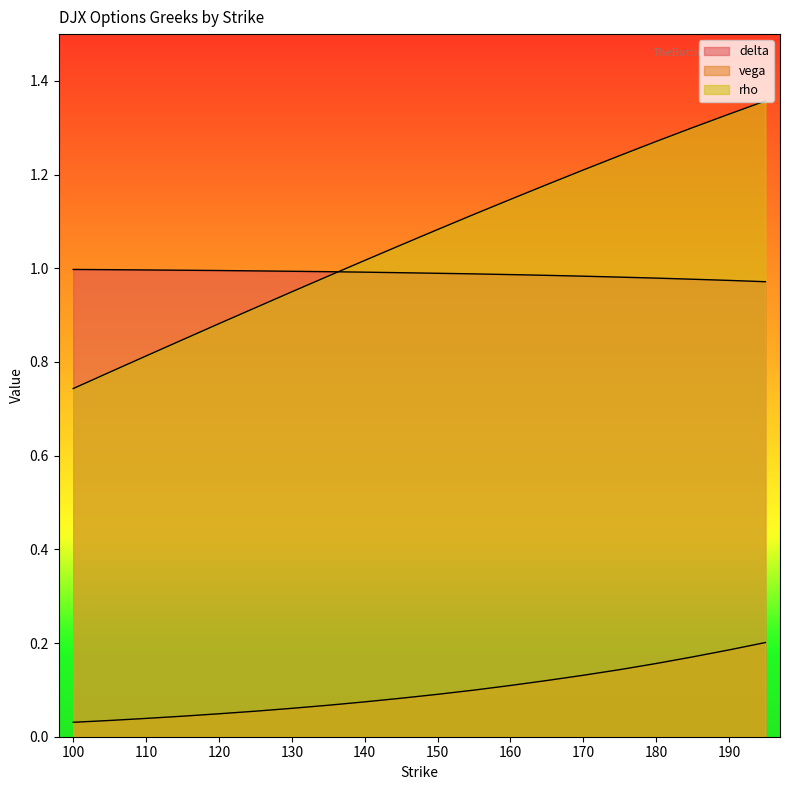

Is the value of vega at 180 greater than the value of delta at 165?

No